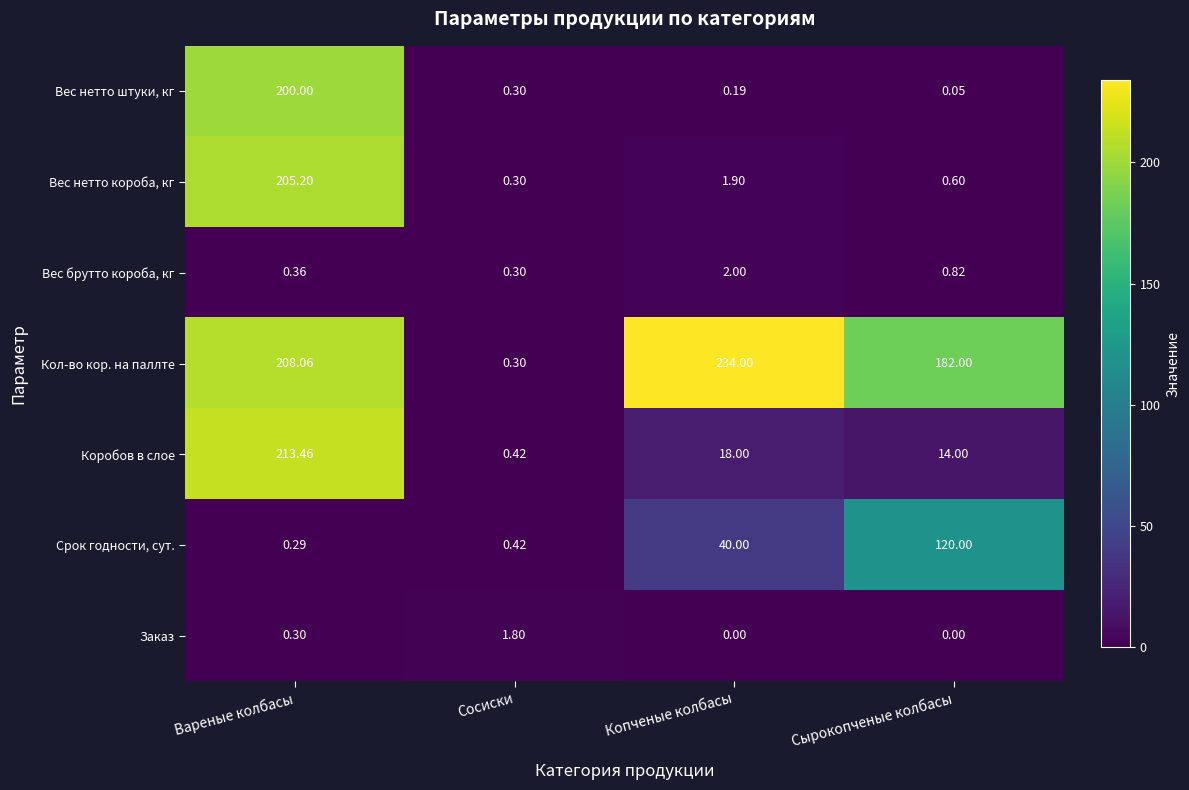

What is the difference between the highest and lowest values at Вареные колбасы?

213.2